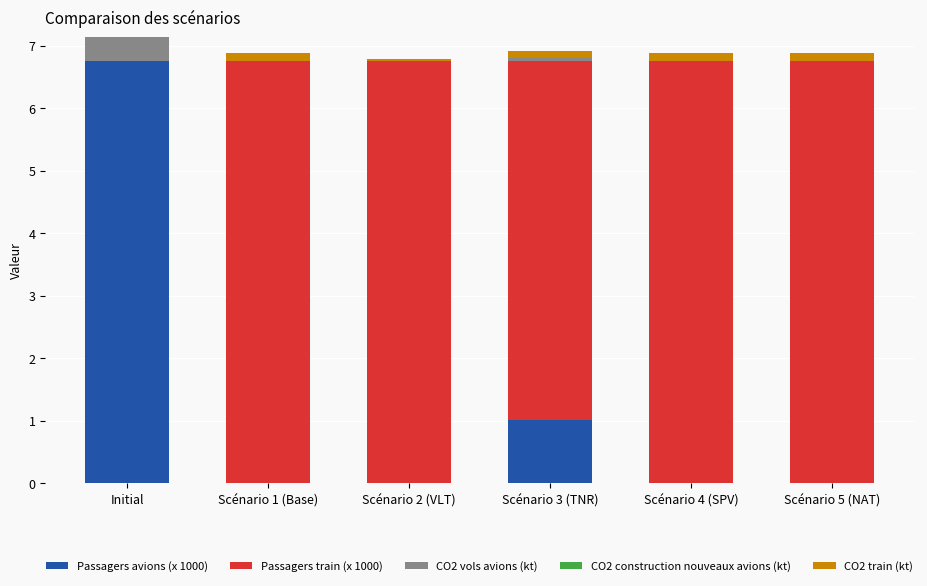

The Passagers avions (x 1000) series shows 2.4 at Scénario 1 (Base). True or false?

False